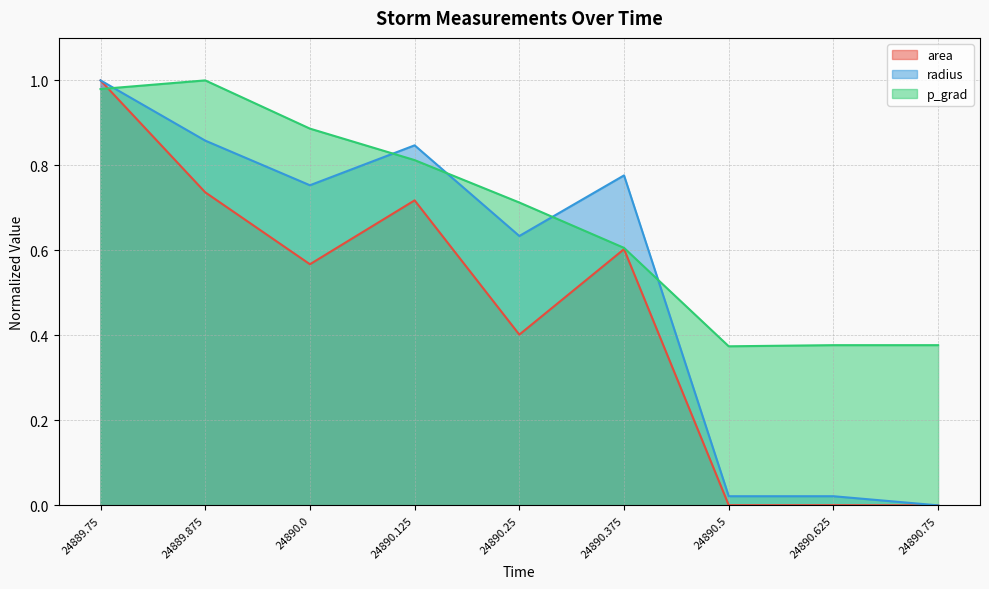

At how many categories does at least one series exceed 0?

9